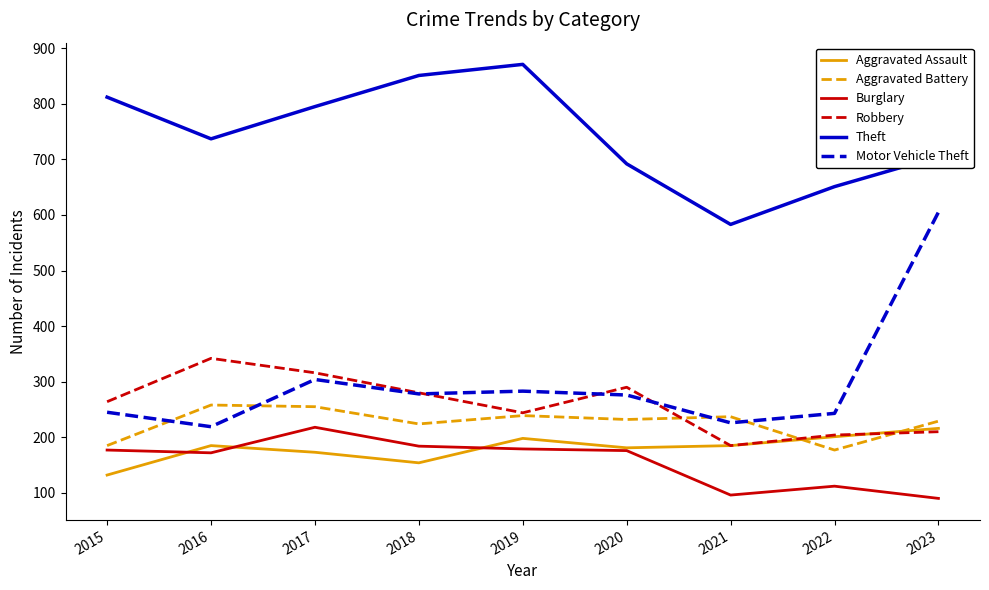

How many categories are shown in the chart?

9